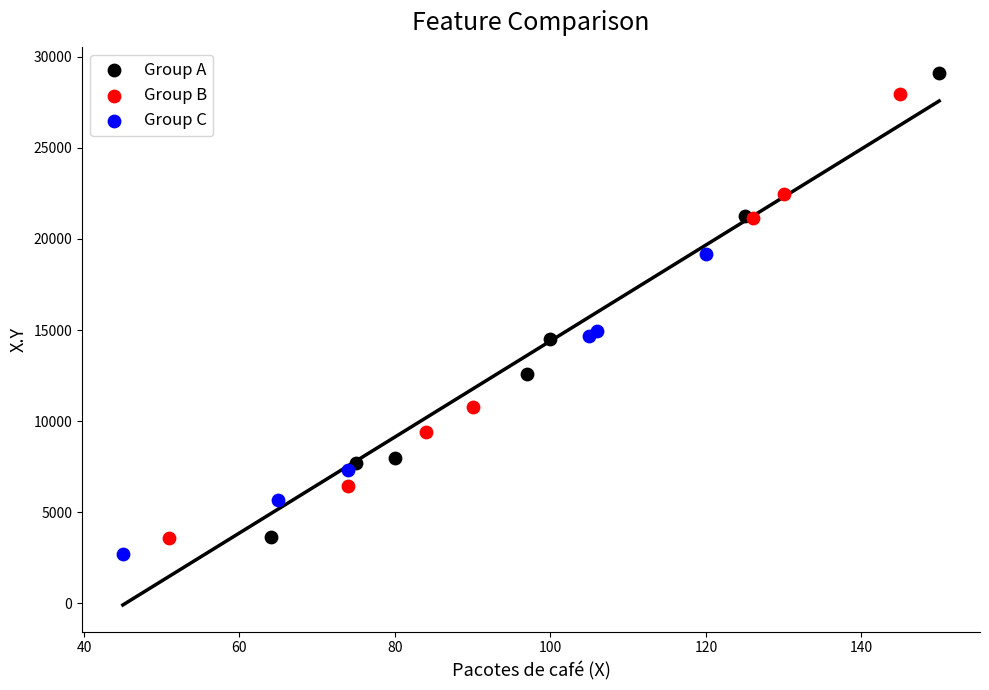

What are all the series names shown in the legend?

Group A, Group B, Group C